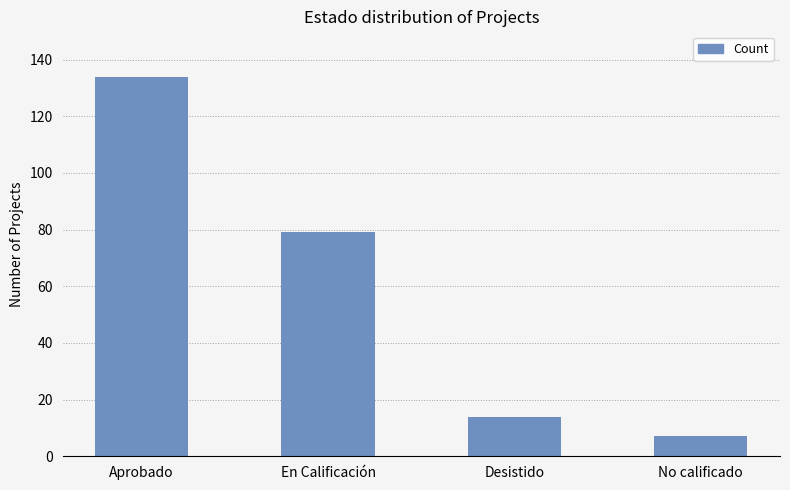

Approximately how many times larger is the value at En Calificación compared to No calificado?

11.3